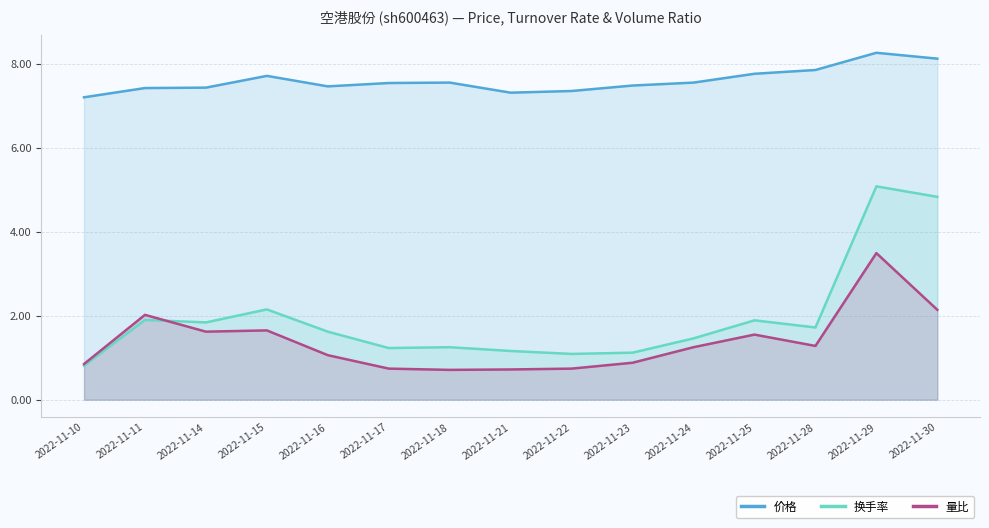

Rank the series by their maximum value, from highest to lowest.

价格, 换手率, 量比